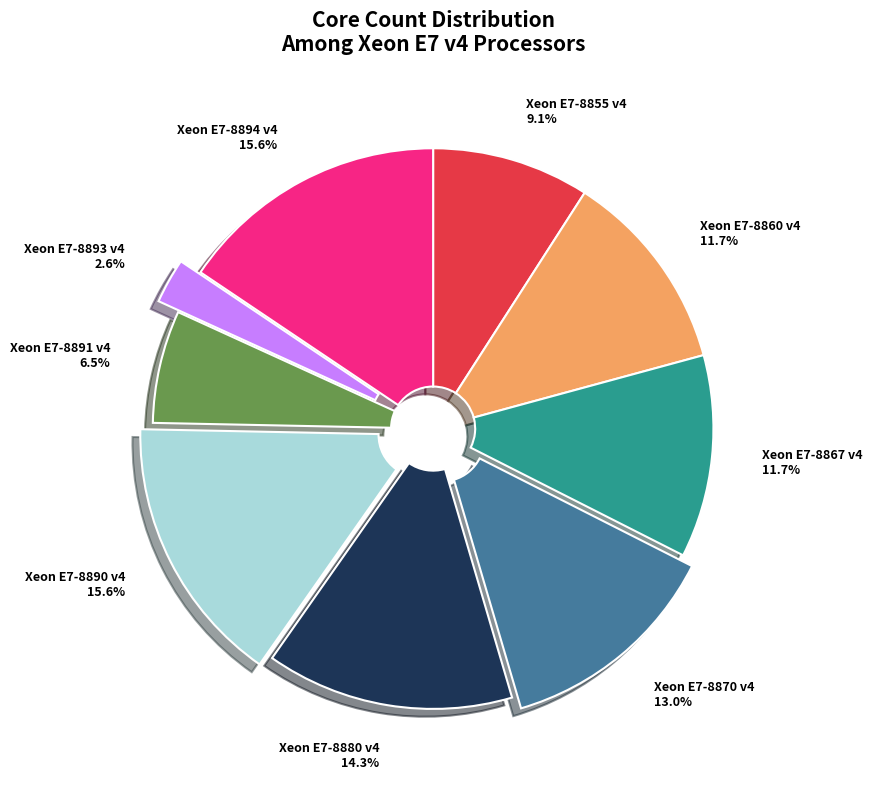

What is the smallest slice in the pie chart?

Xeon E7-8893 v4